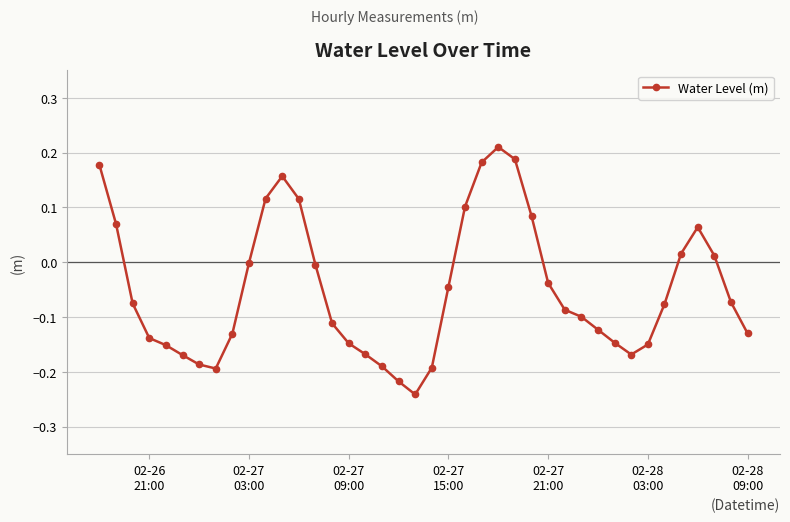

True or false: the data has more than 0 interior local peaks.

True